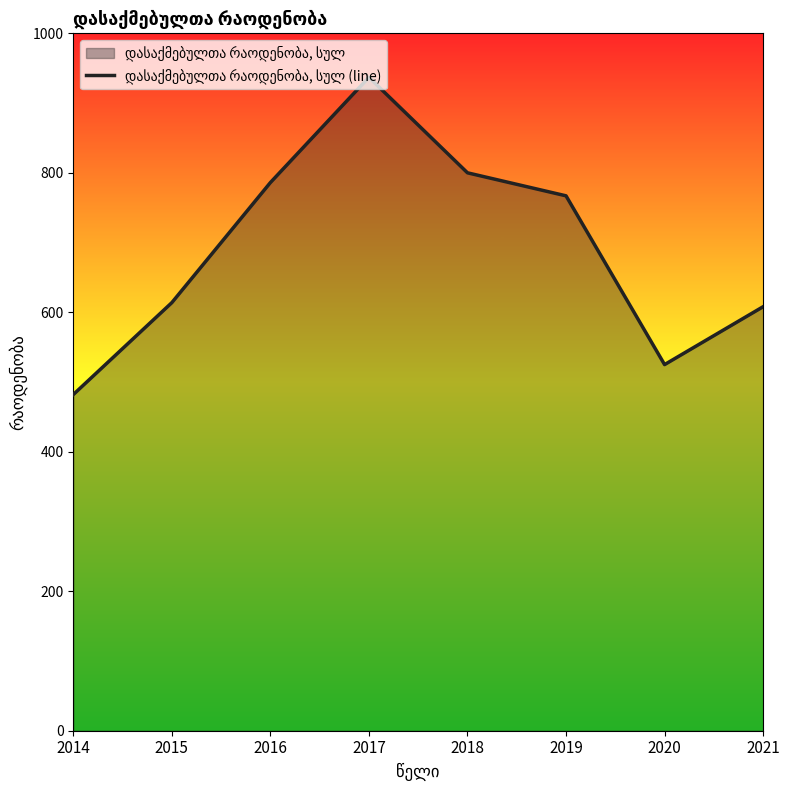

Rank the categories by value from lowest to highest.

2014, 2020, 2021, 2015, 2019, 2016, 2018, 2017